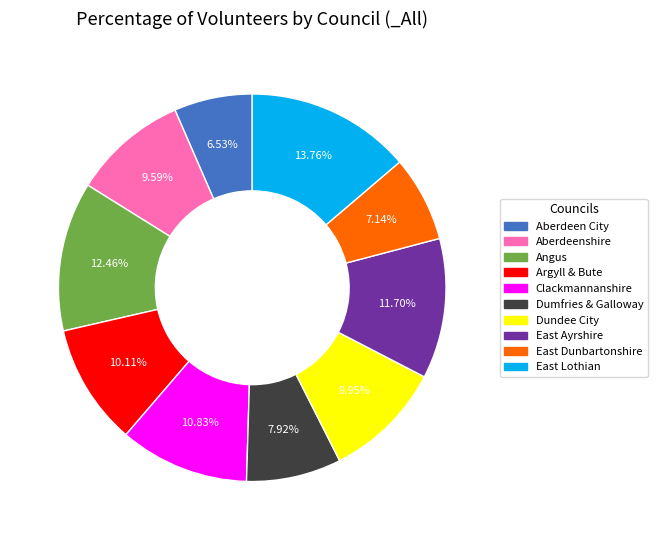

Is the sum of Dumfries & Galloway and Aberdeen City greater than half?

No